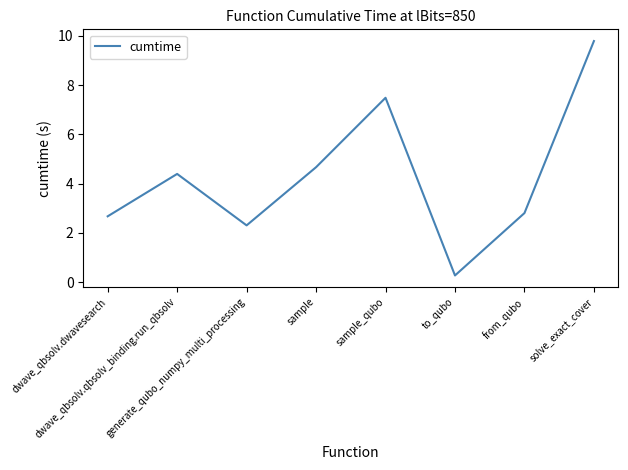

What is the average value?

4.3